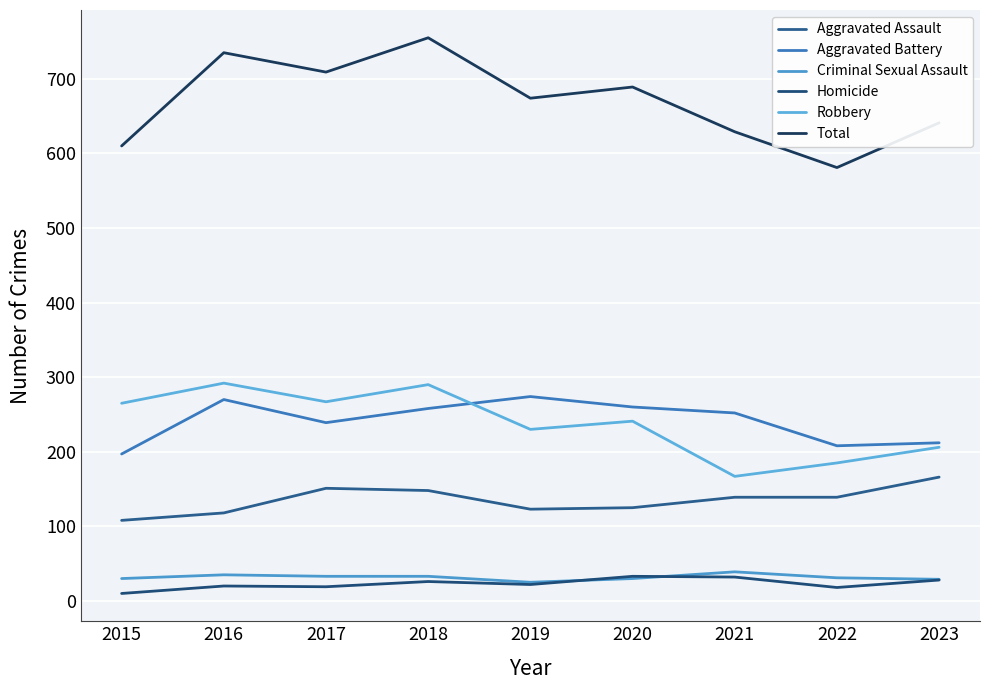

What is the difference between the second highest and minimum values in the Robbery series?

123